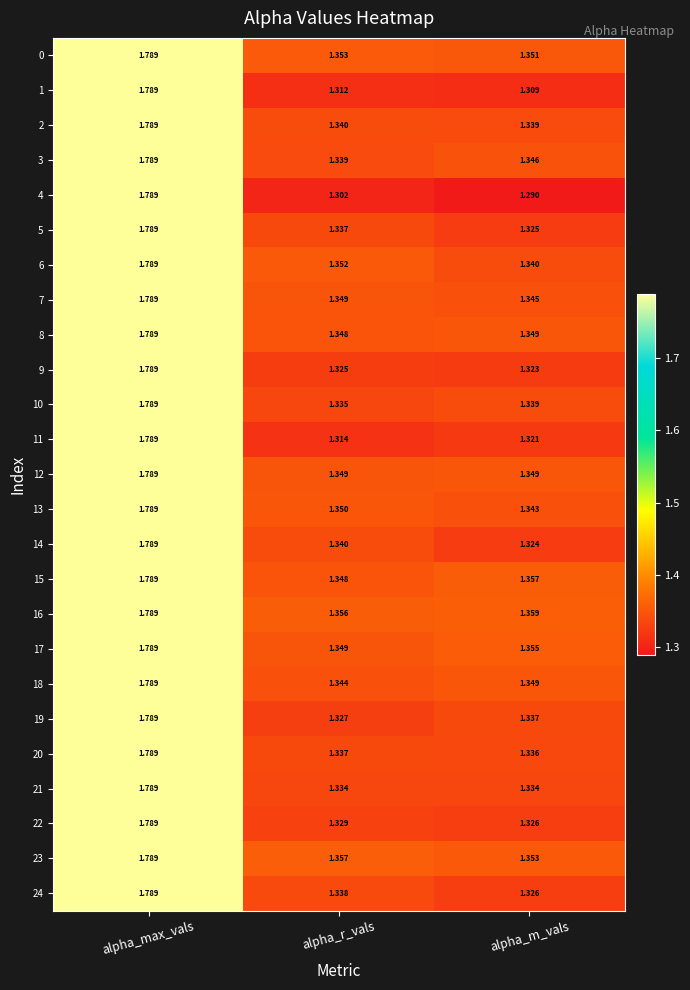

Which category has the lowest value in the 7 series?

alpha_m_vals